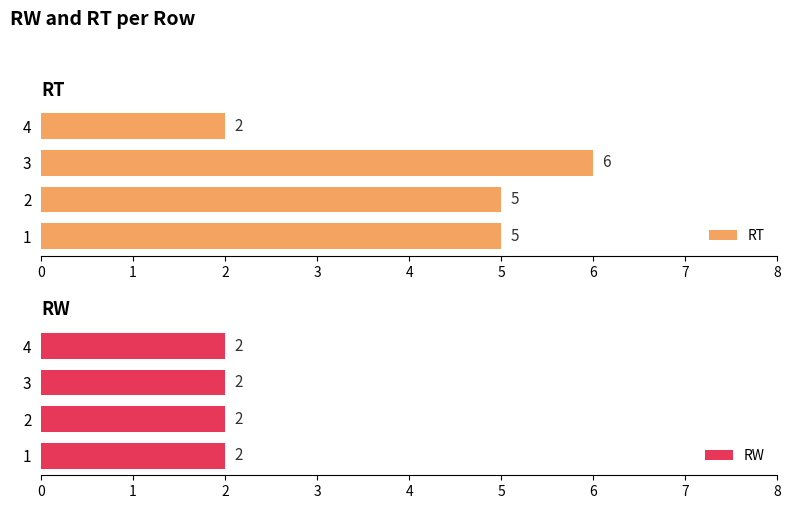

True or false: RT has a value of 2 at 4.

True